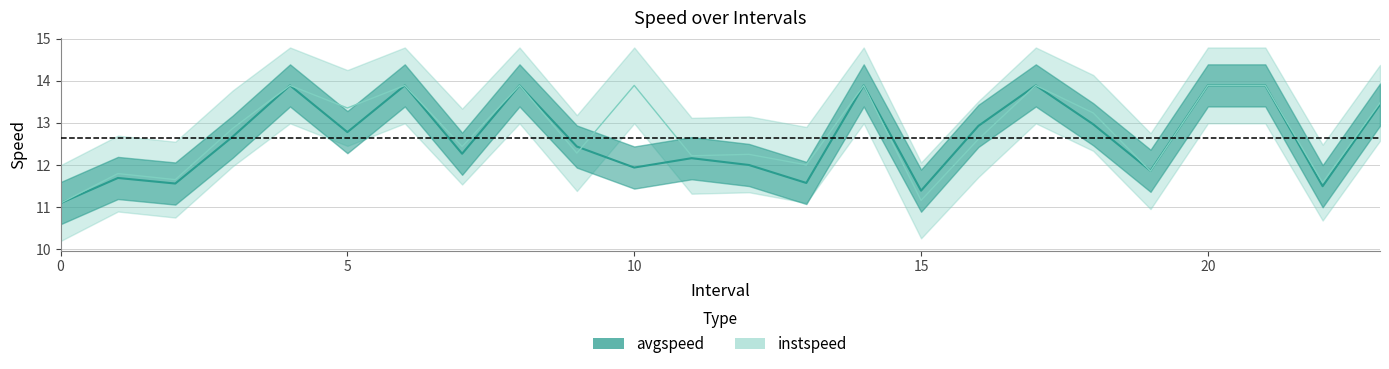

List the series in order of their peak value, lowest first.

avgspeed, instspeed